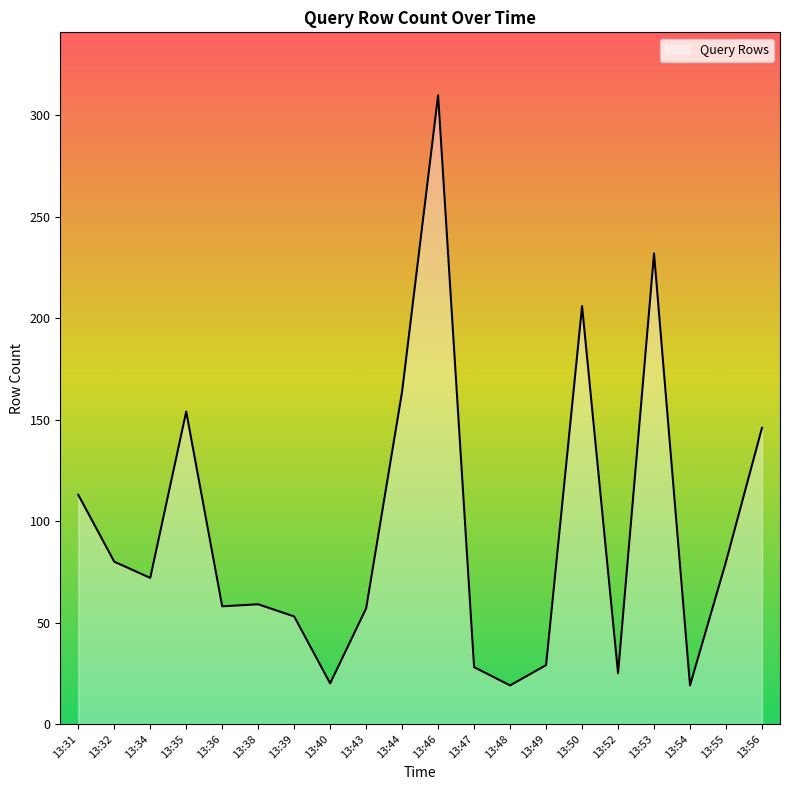

True or false: the data shows 109 at 13:55.

False